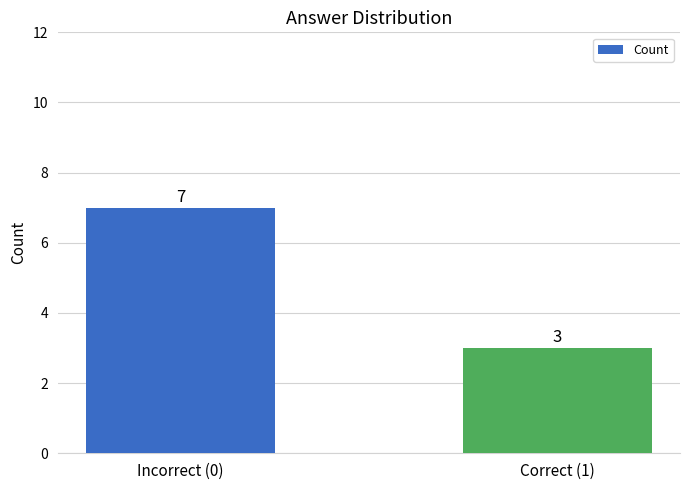

What is the ratio of the value at Incorrect (0) to the value at Correct (1)?

2.3